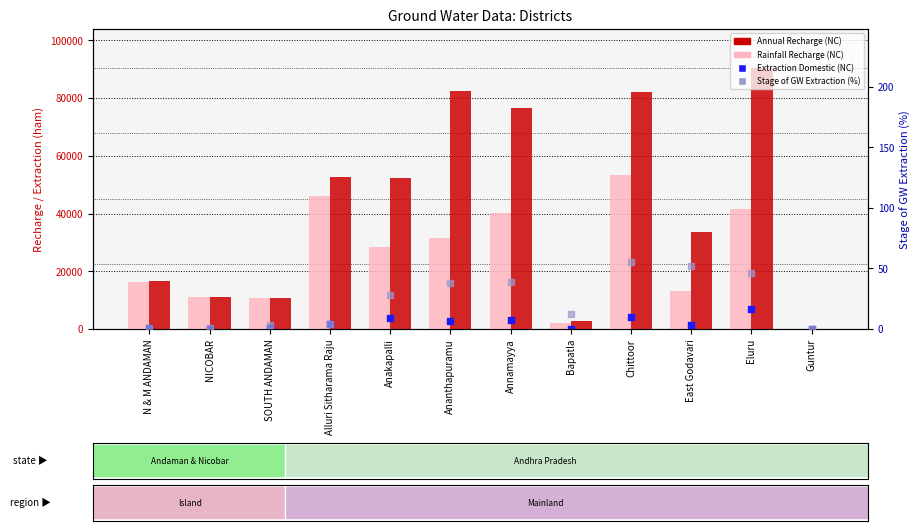

What is the total value across all series at East Godavari?

48170.9